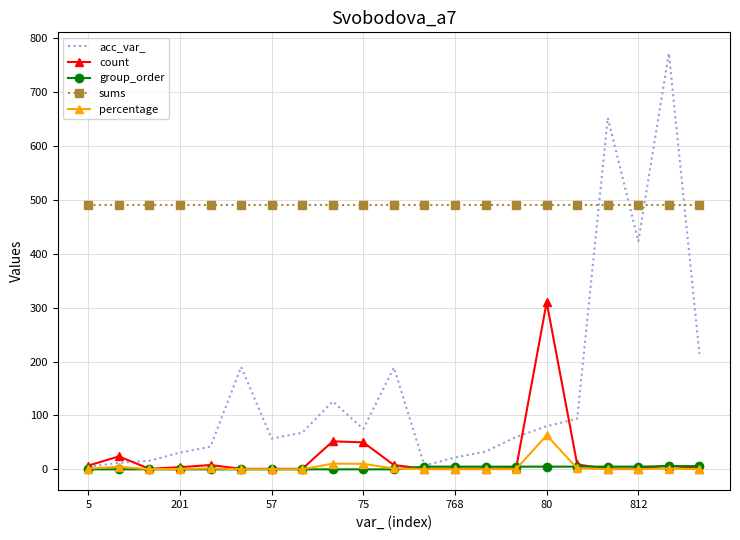

What is the average value of the acc_var_ series?

150.9